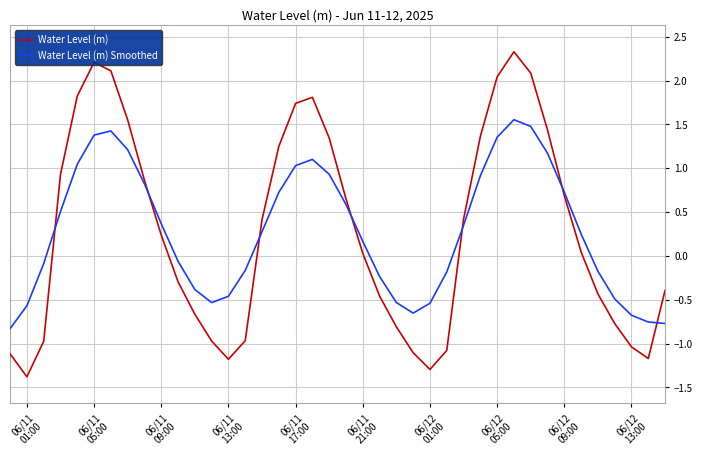

What is the highest value of the Water Level (m) series?

2.3